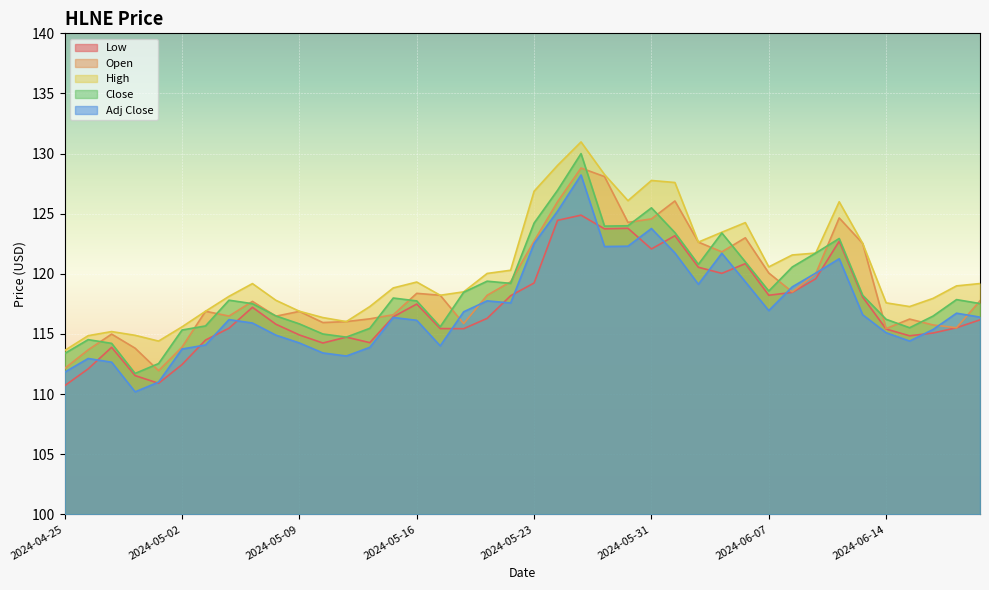

What is the maximum value shown in the chart?

131.0